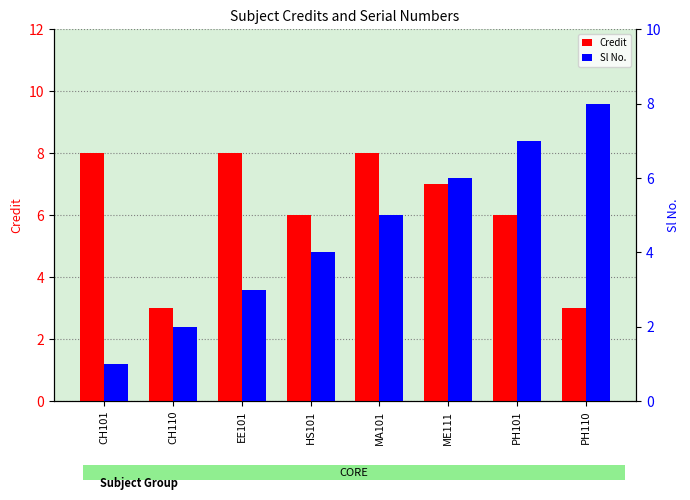

Does the chart contain any negative values?

No